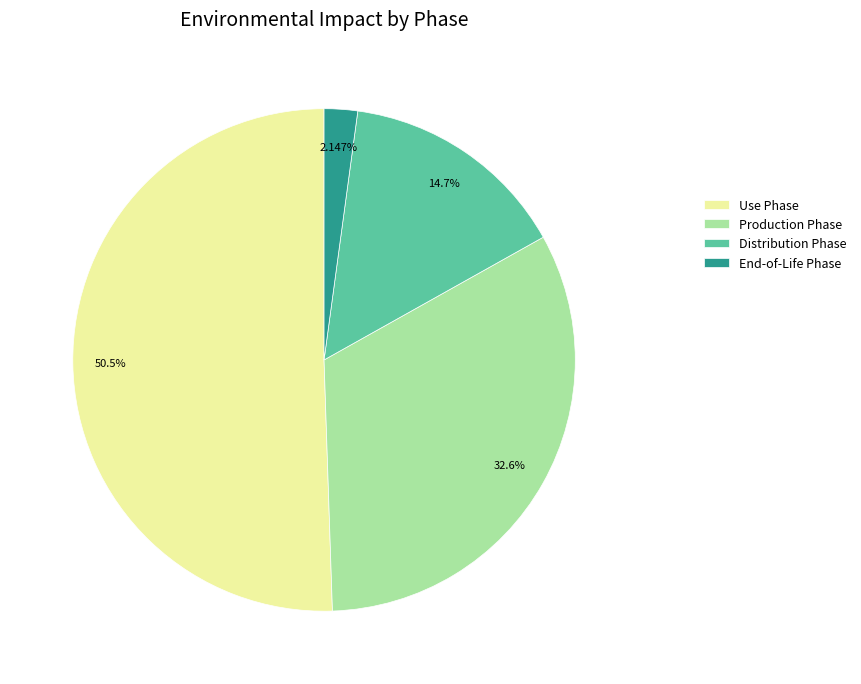

To the nearest percent, what is the average slice percentage?

25%